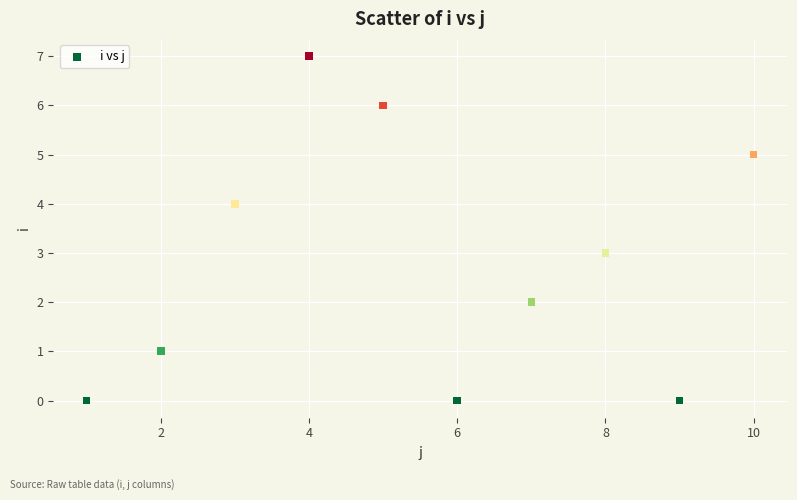

What is the average X value?

6